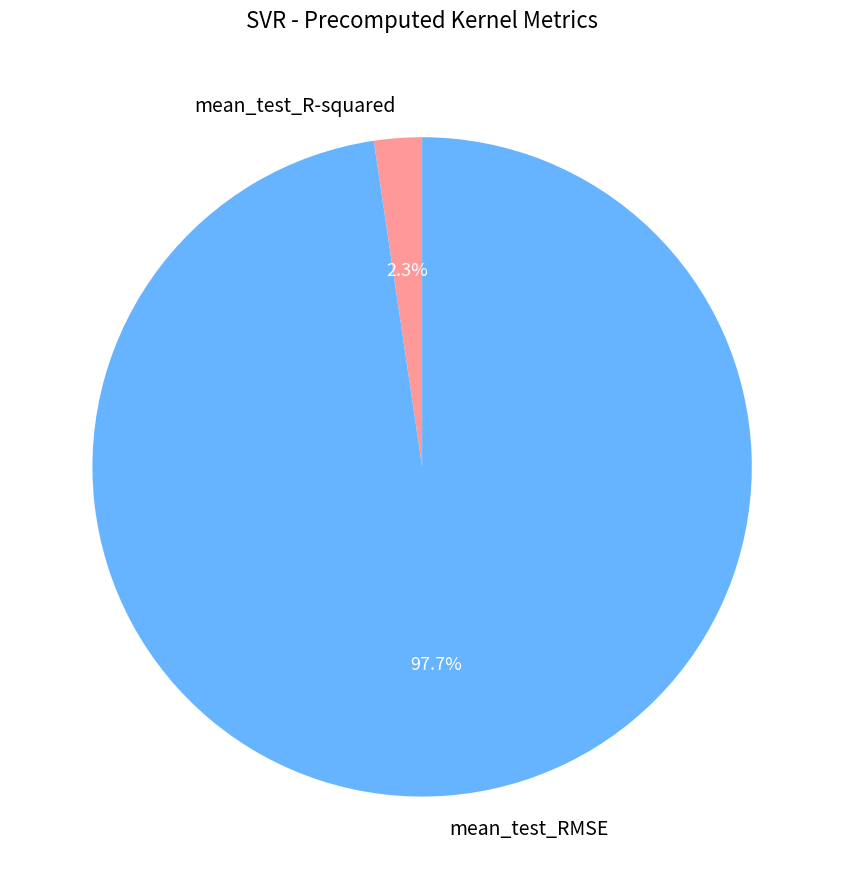

To the nearest percent, what is the combined percentage of mean_test_R-squared and mean_test_RMSE?

100%